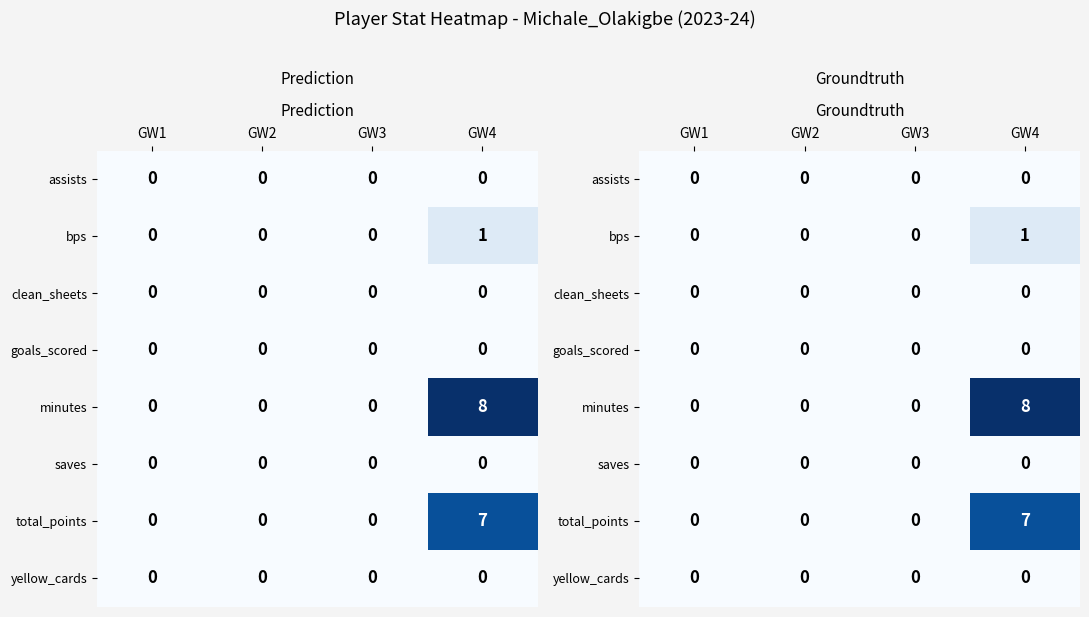

What is the maximum value shown in the chart?

8